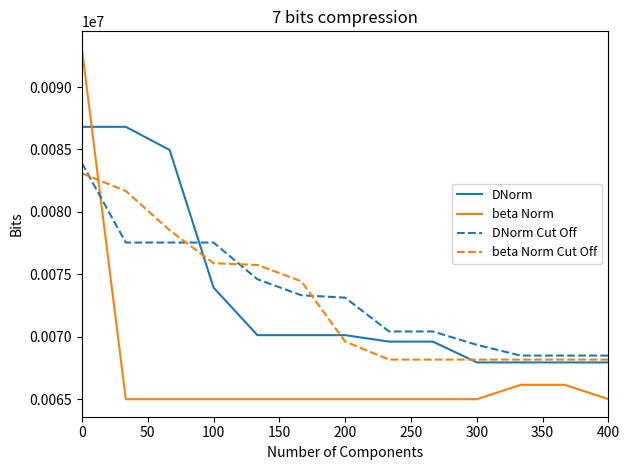

How many lines are shown in the chart?

4